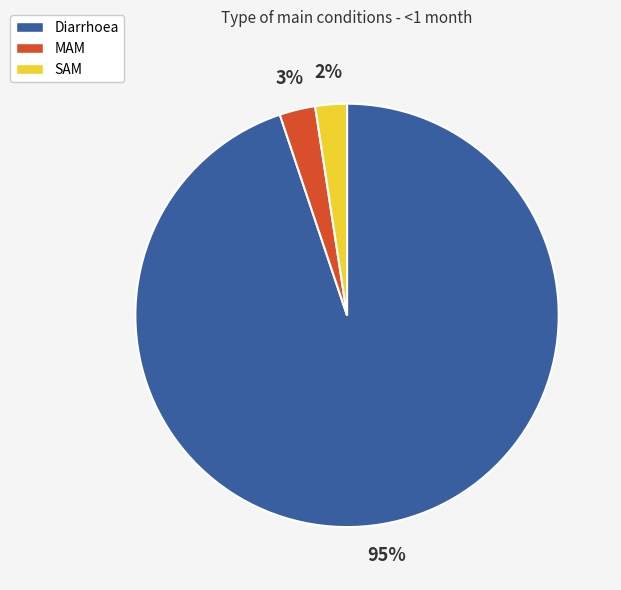

Count the number of slices in the pie.

3